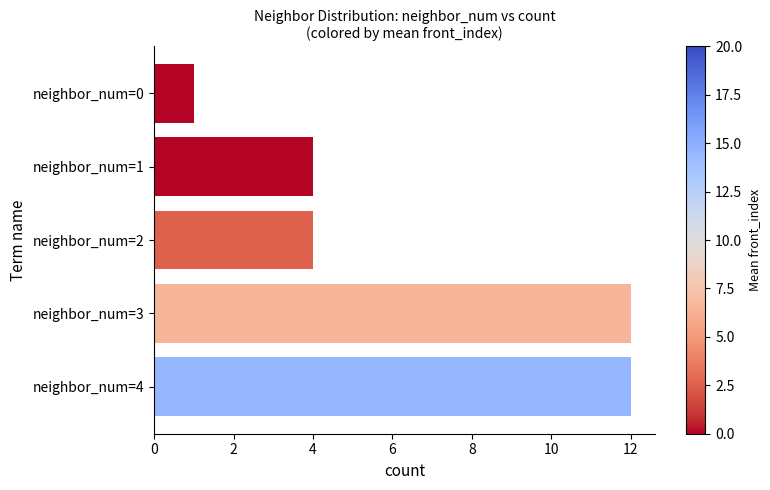

What is the sum of all values?

33